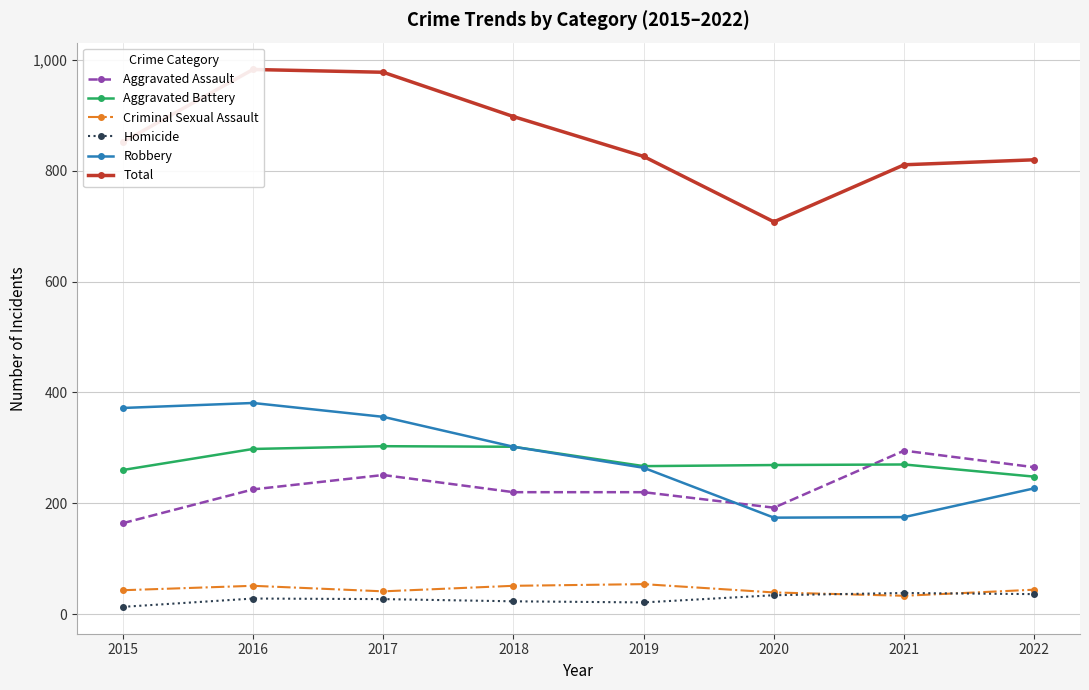

How many lines are shown in the chart?

6